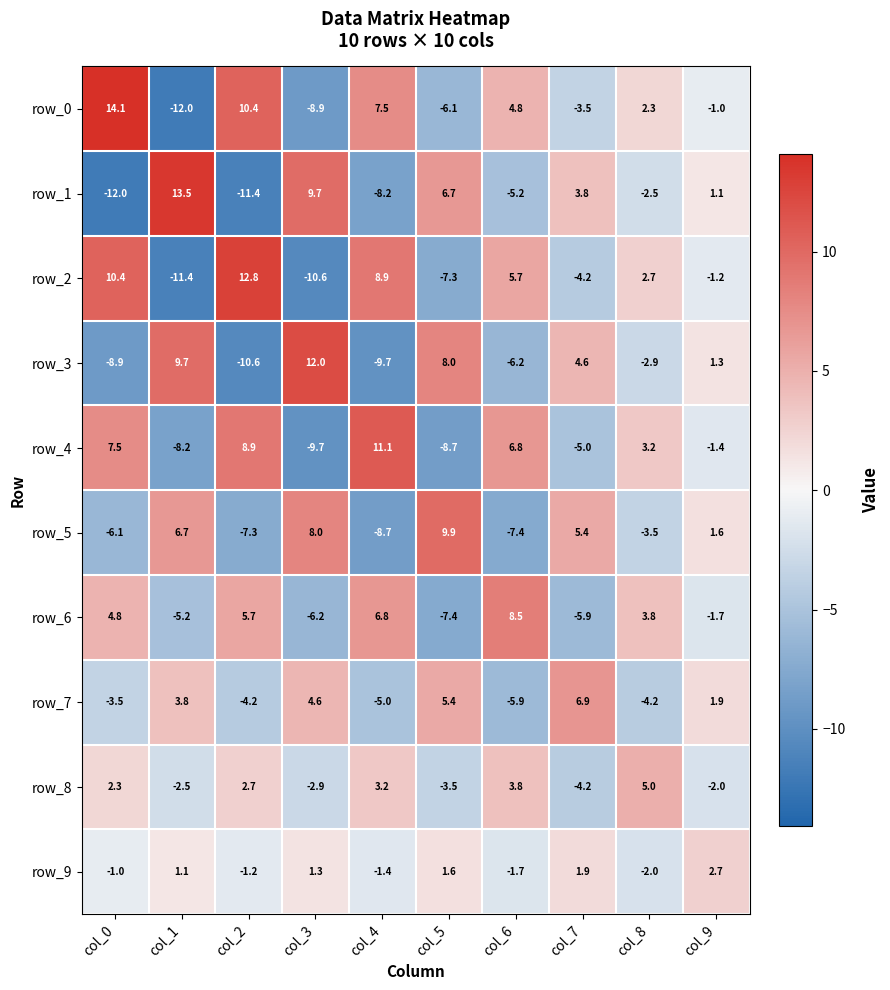

What is the maximum value for row_6?

8.5